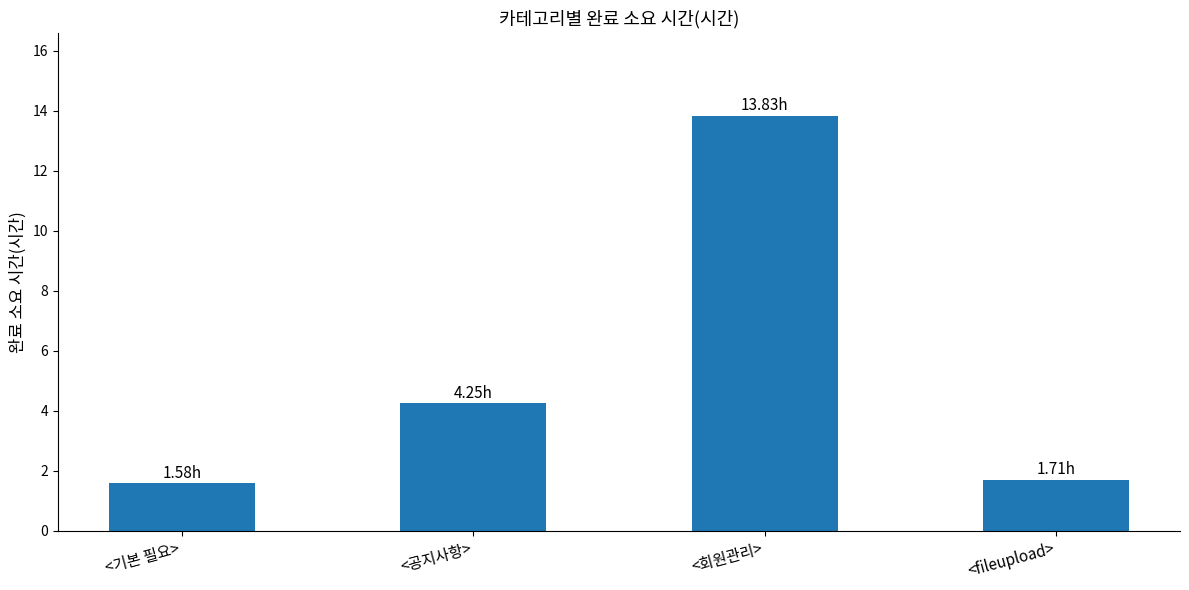

What is the label of the 1st bar from the right?

<fileupload>